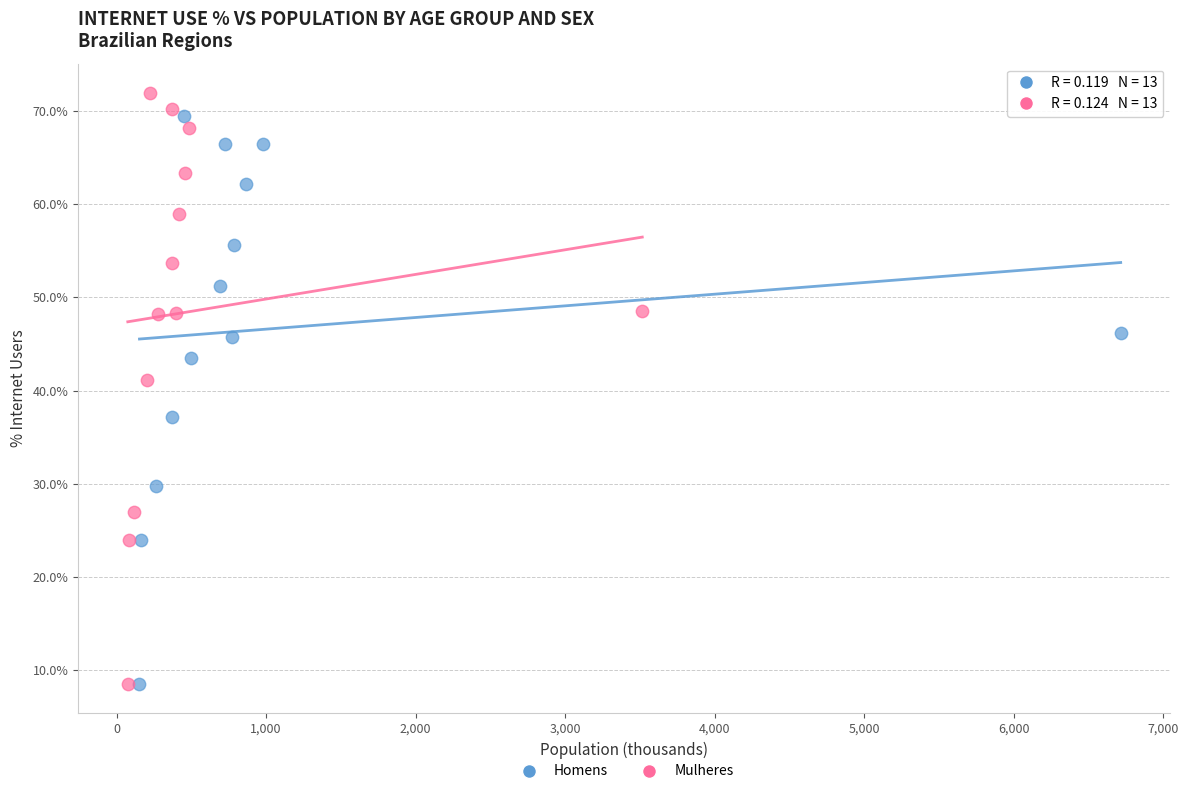

Which series contains the highest Y value?

Mulheres